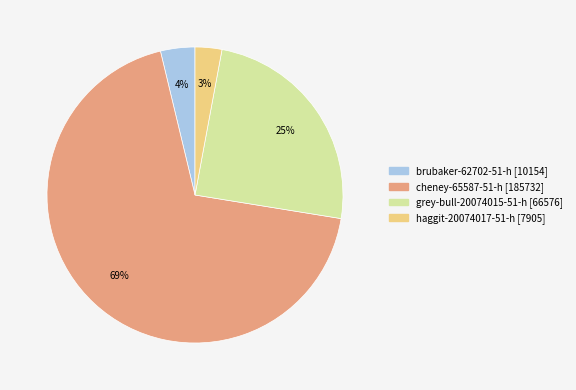

What is the smallest slice in the pie chart?

haggit-20074017-51-h